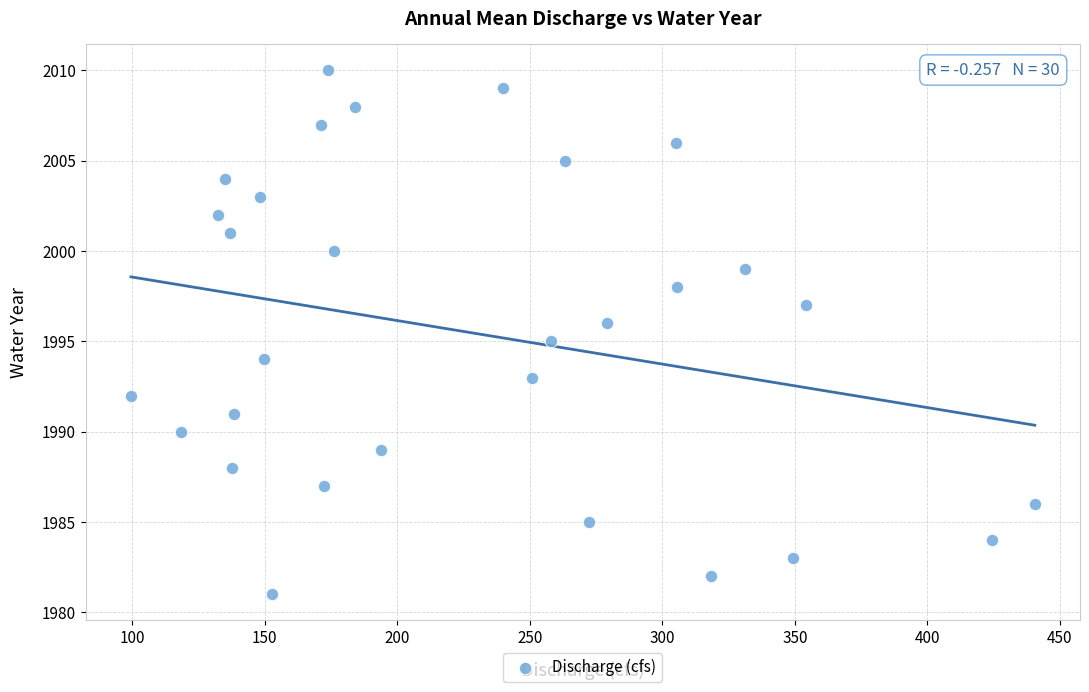

What is the range of Y values (max minus min)?

29